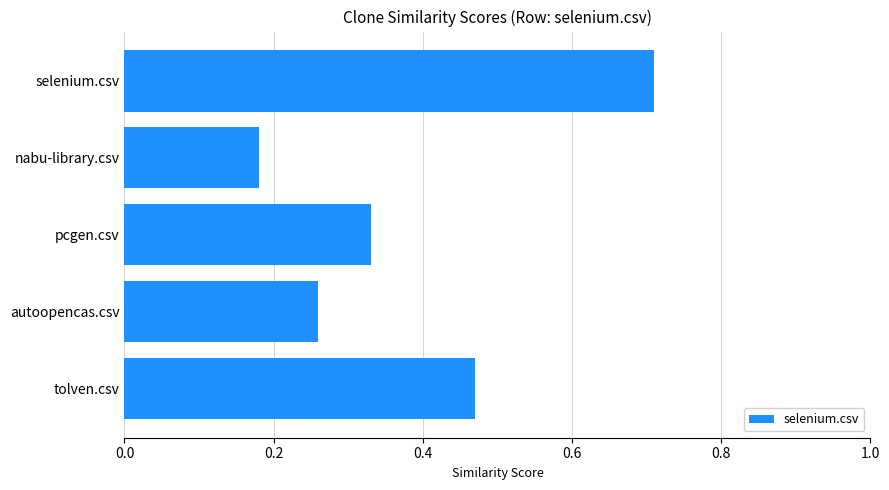

At which category does the chart reach its minimum across all series?

nabu-library.csv